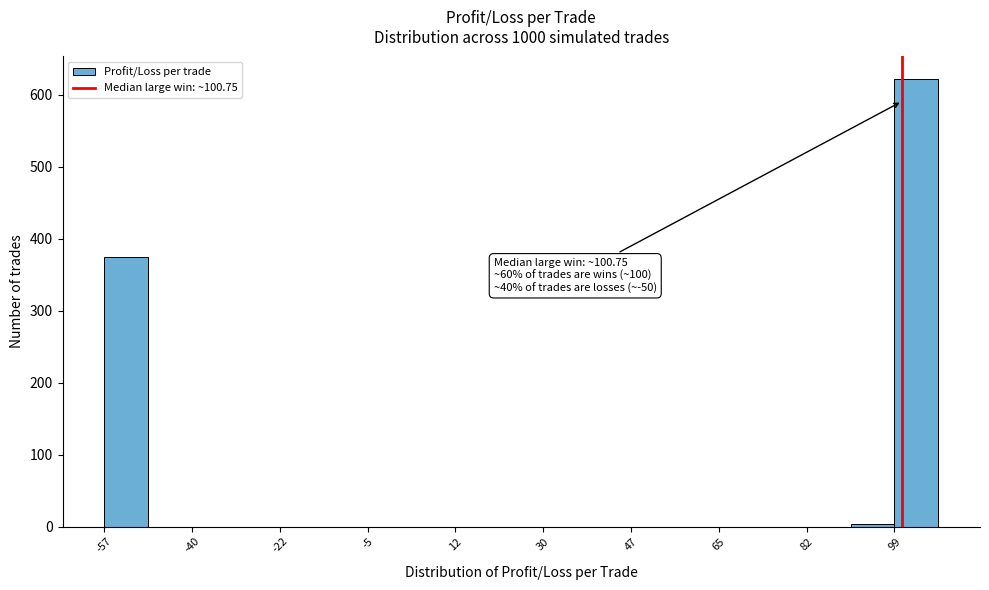

Which range on the x-axis has the tallest bar?

100 to 108